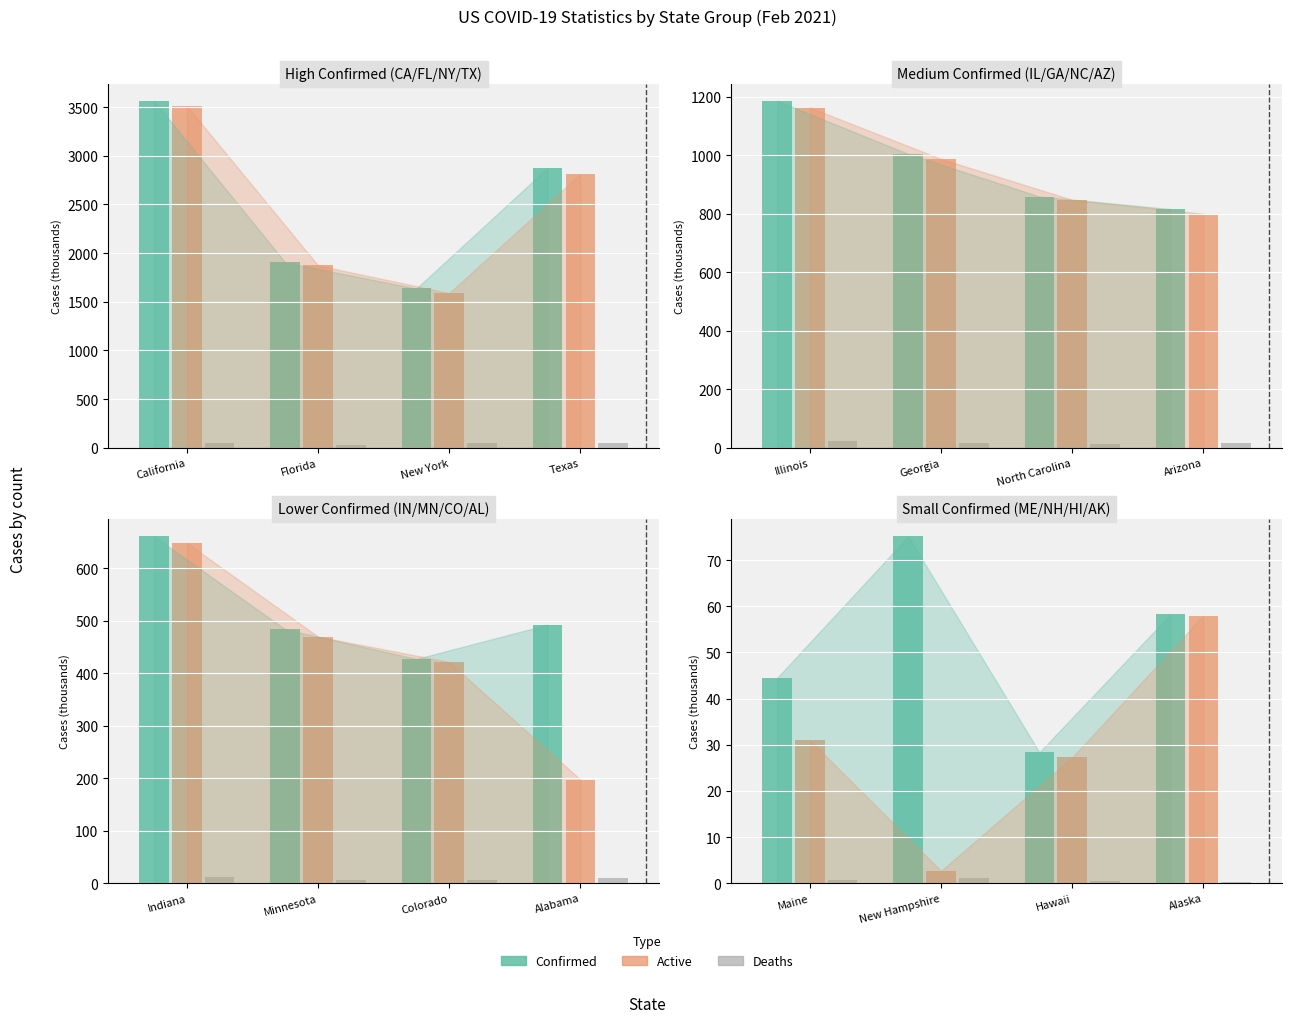

Does the chart contain stacked bars?

No